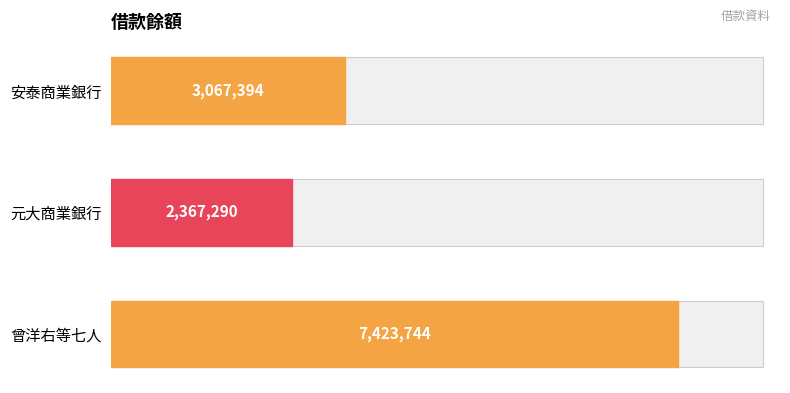

What is the average value?

4286143